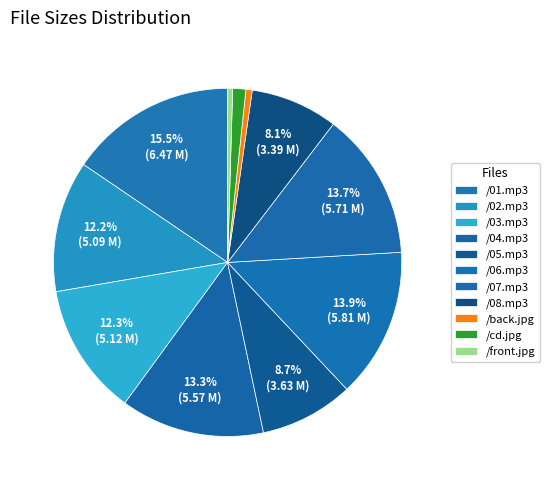

What is the smallest slice in the pie chart?

/front.jpg